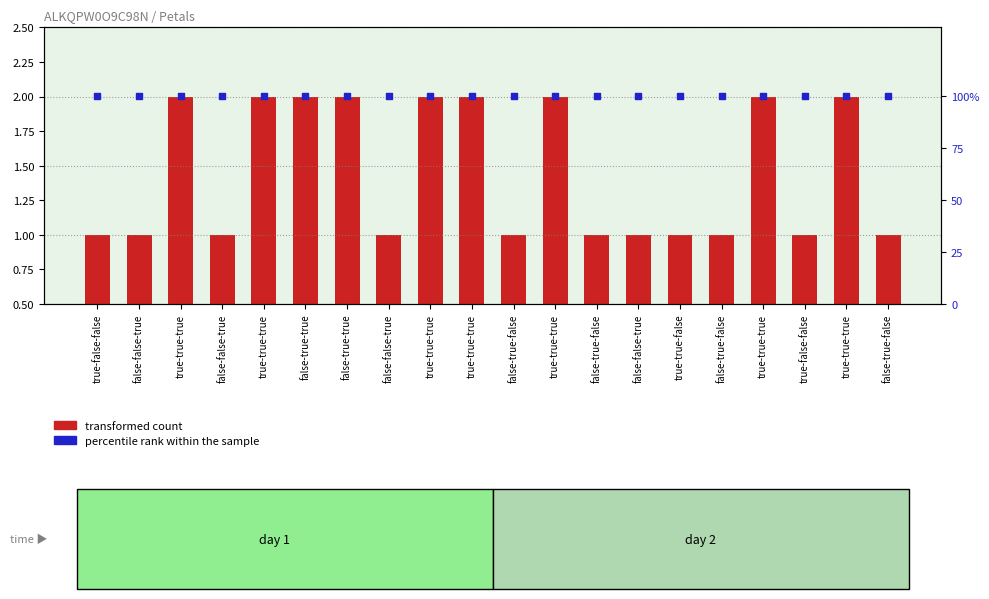

At how many categories does at least one series exceed 90?

20